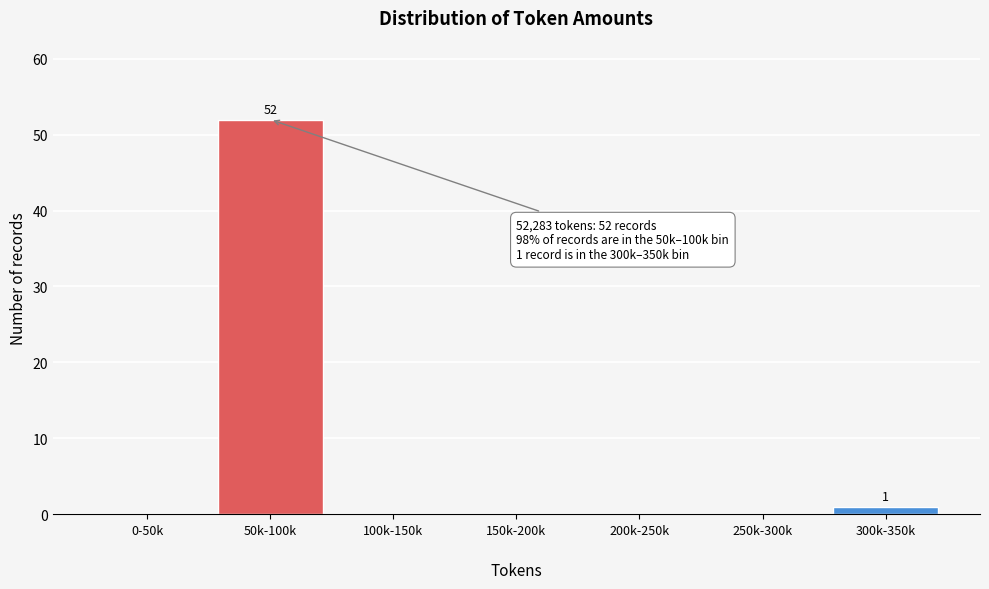

Reading left to right, list all the values displayed in this chart.

0-50k=0	50k-100k=52	100k-150k=0	150k-200k=0	200k-250k=0	250k-300k=0	300k-350k=1